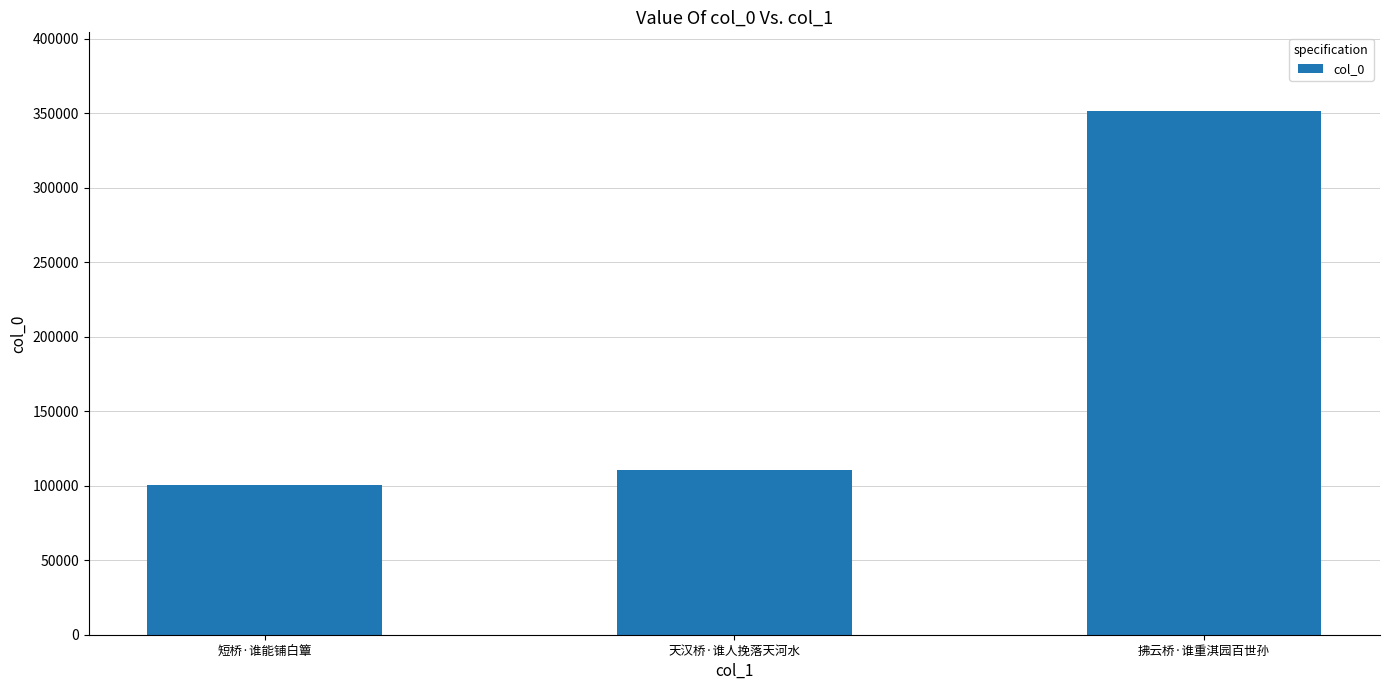

How many bars are there in total?

3